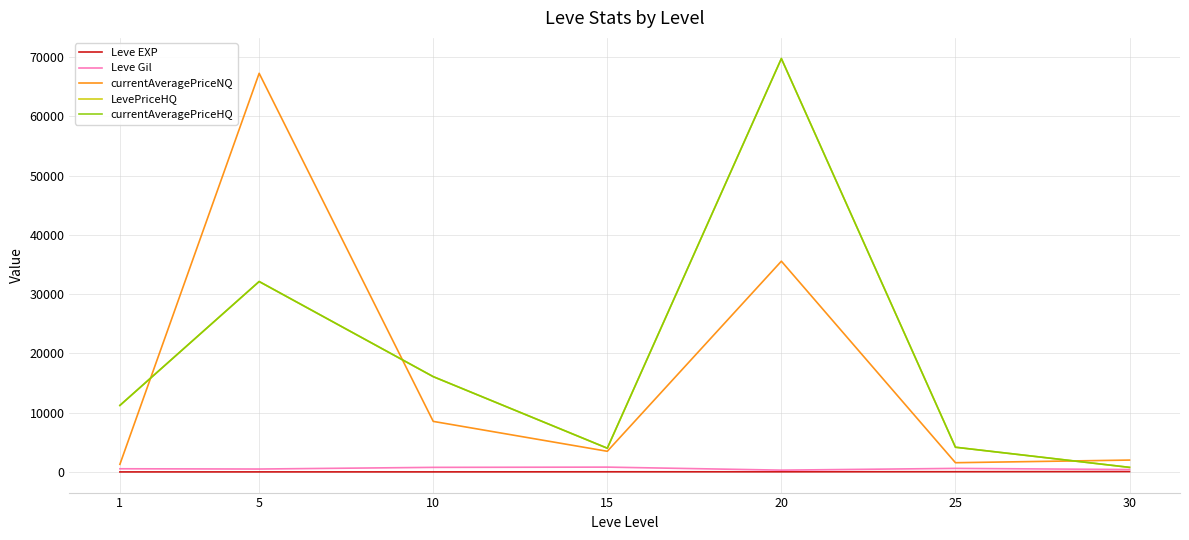

How many interior local valleys does the currentAveragePriceHQ series have?

1